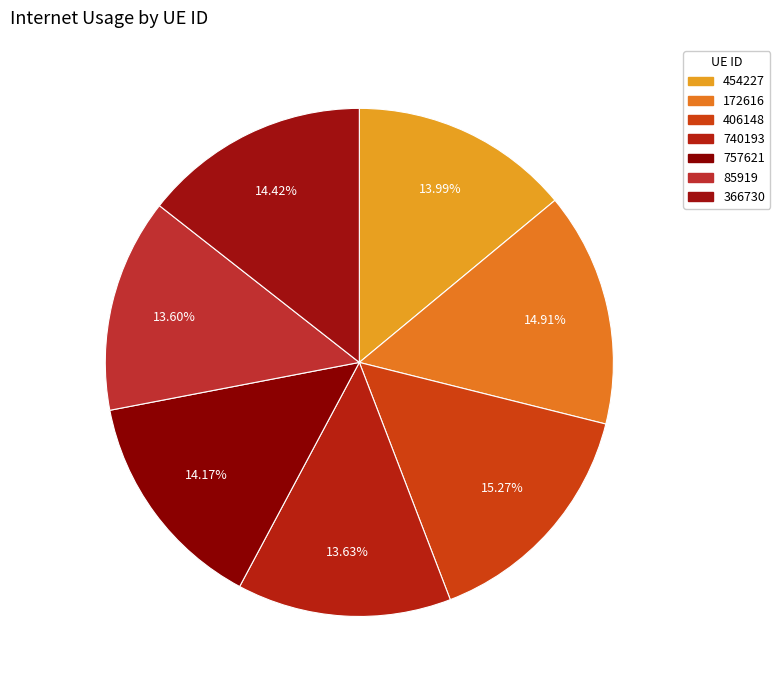

How many segments does this pie chart have?

7